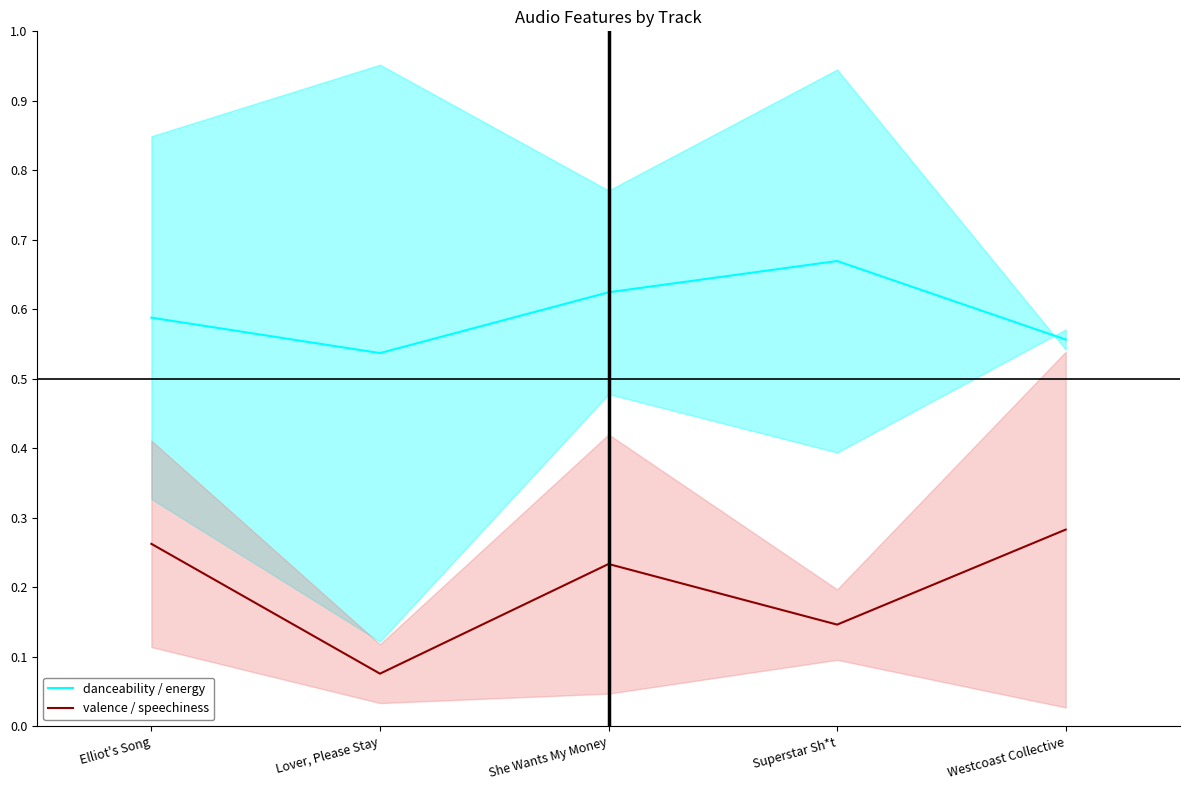

What is the difference between the maximum and minimum values in the valence / speechiness series?

0.2